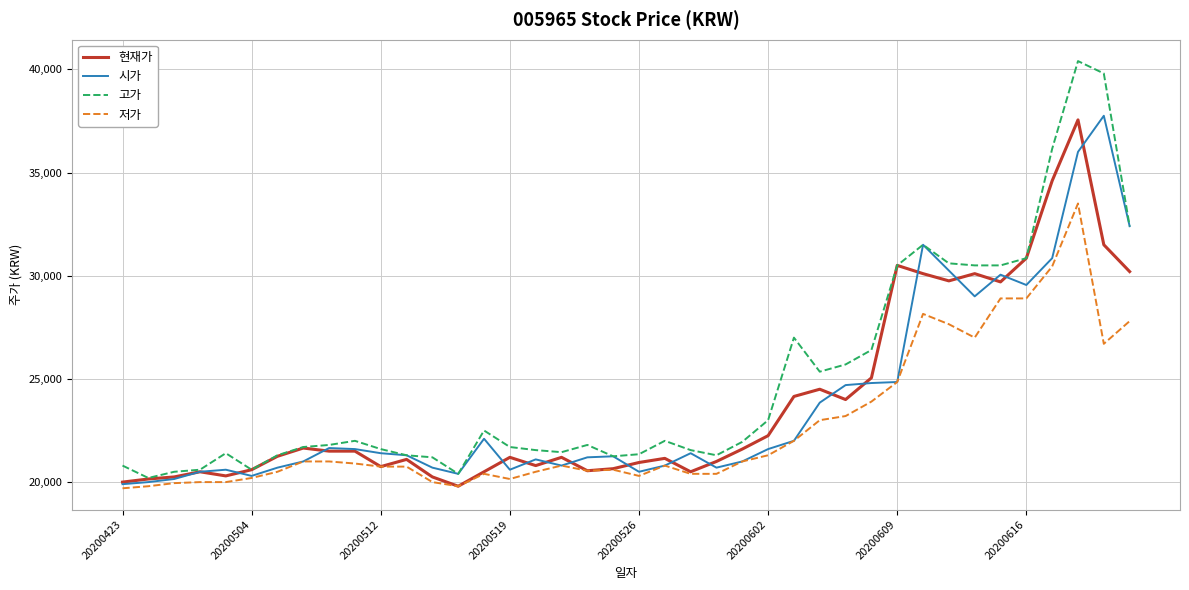

How many values in the 현재가 series are below 21250?

20